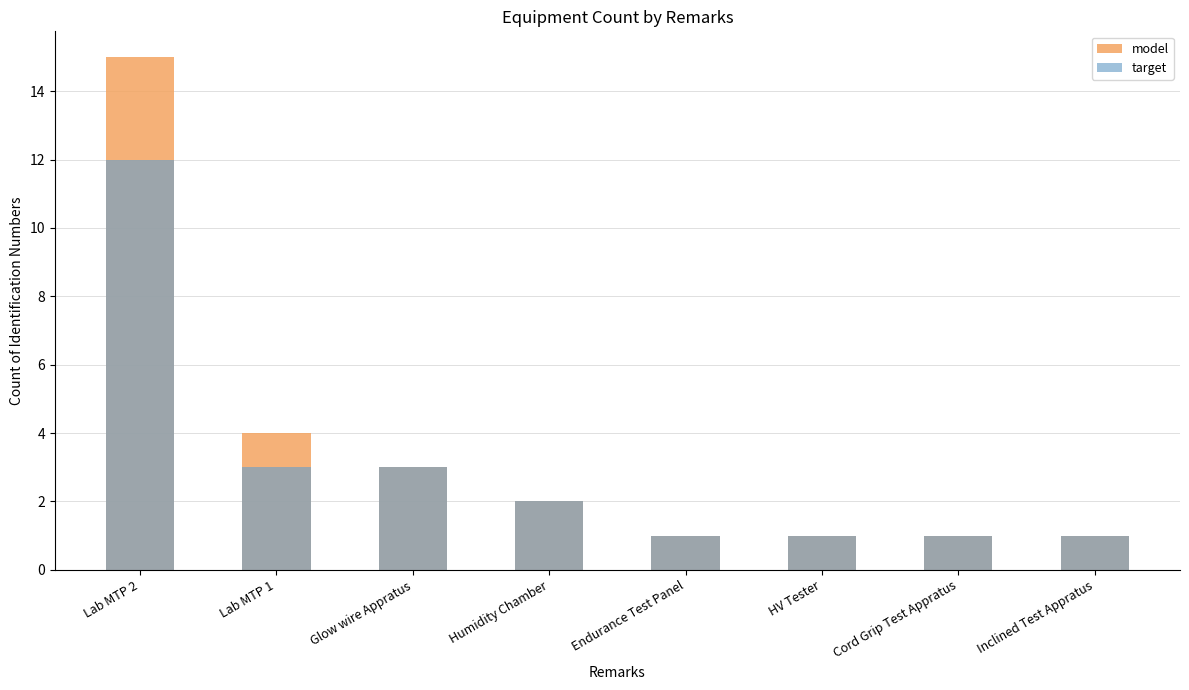

Rank the series at Lab MTP 1 from lowest to highest value.

target, model